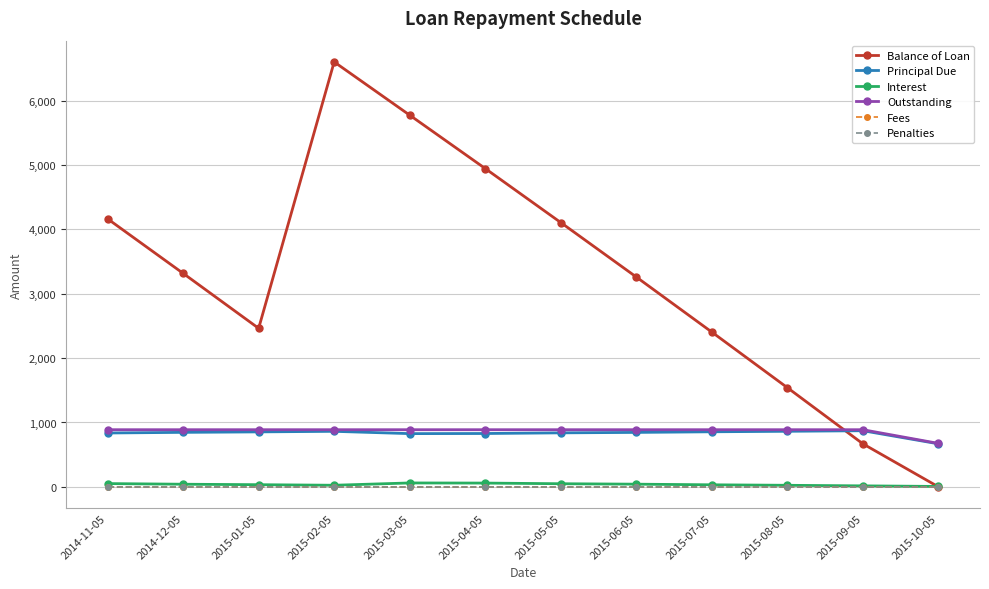

What is the average value of the Principal Due series?

833.3